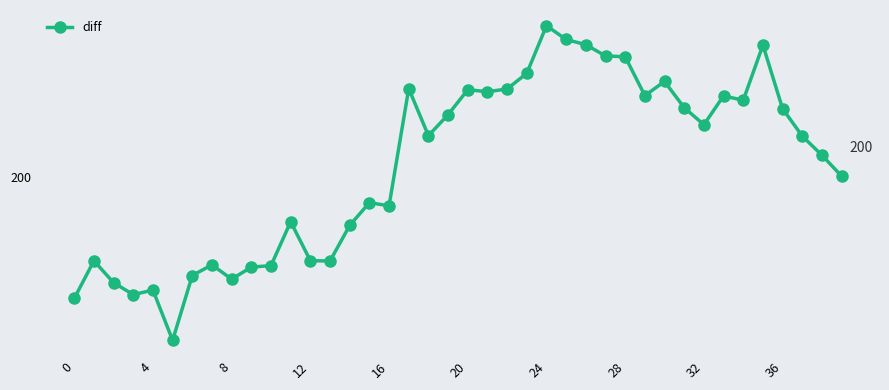

What is the difference between the second highest and second lowest values?

21.3